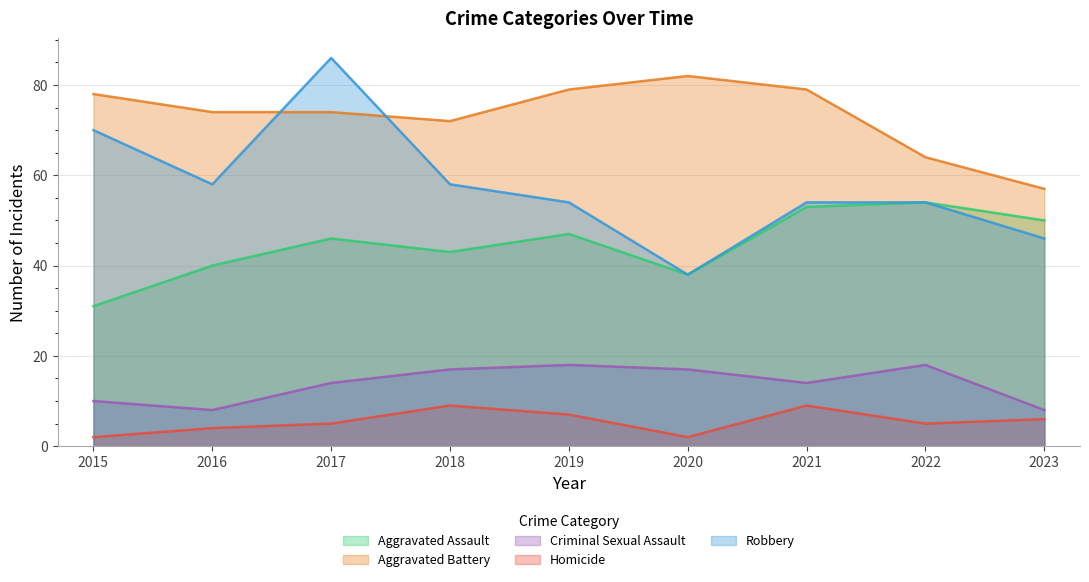

The value of Robbery at 2016 is 58. True or false?

True